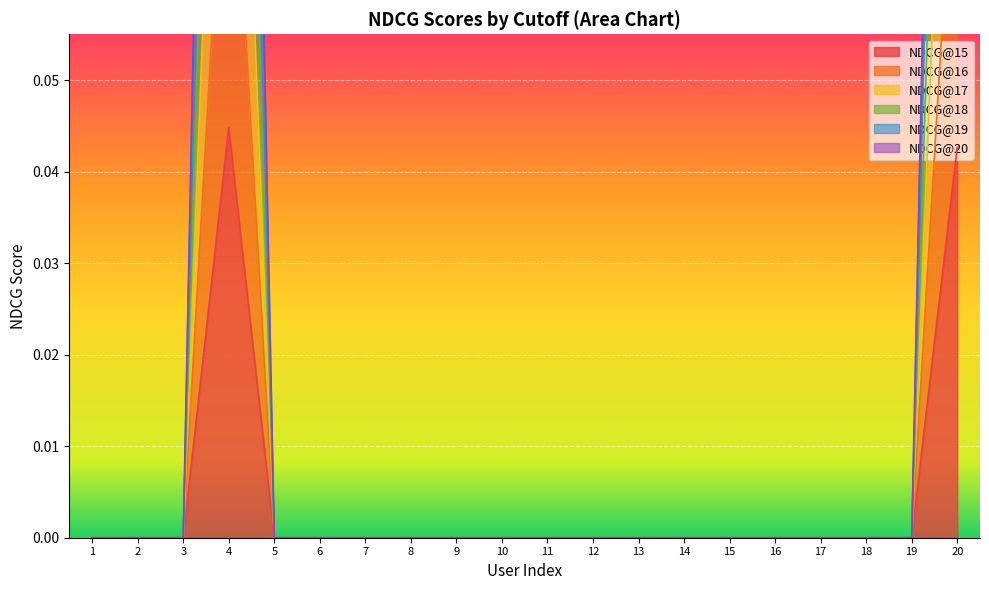

What is the difference between the maximum and minimum values in the NDCG@16 series?

0.1